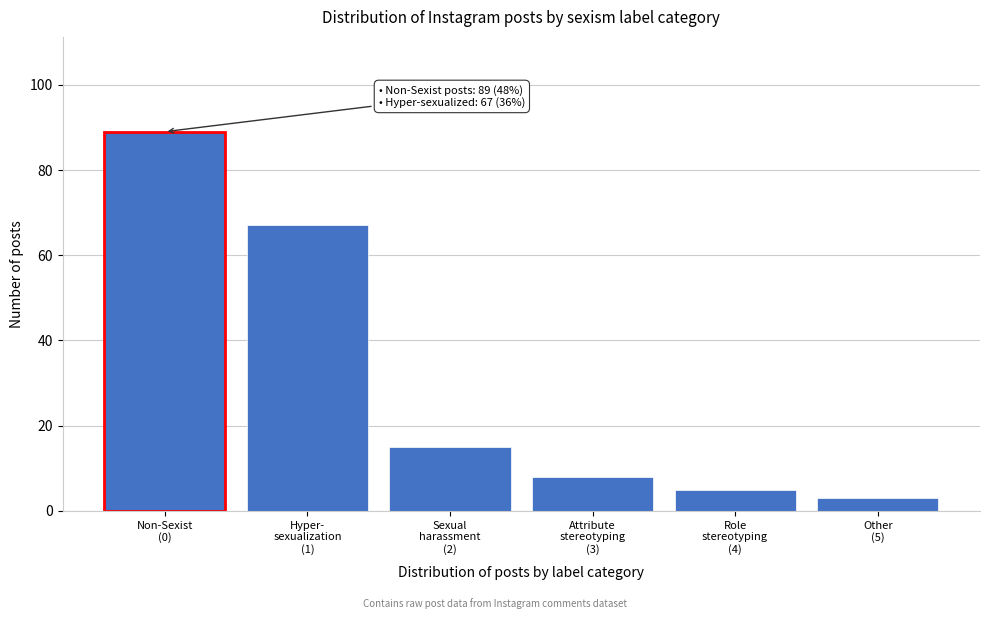

Reading left to right, what are all the values shown in this chart?

89	67	15	8	5	3